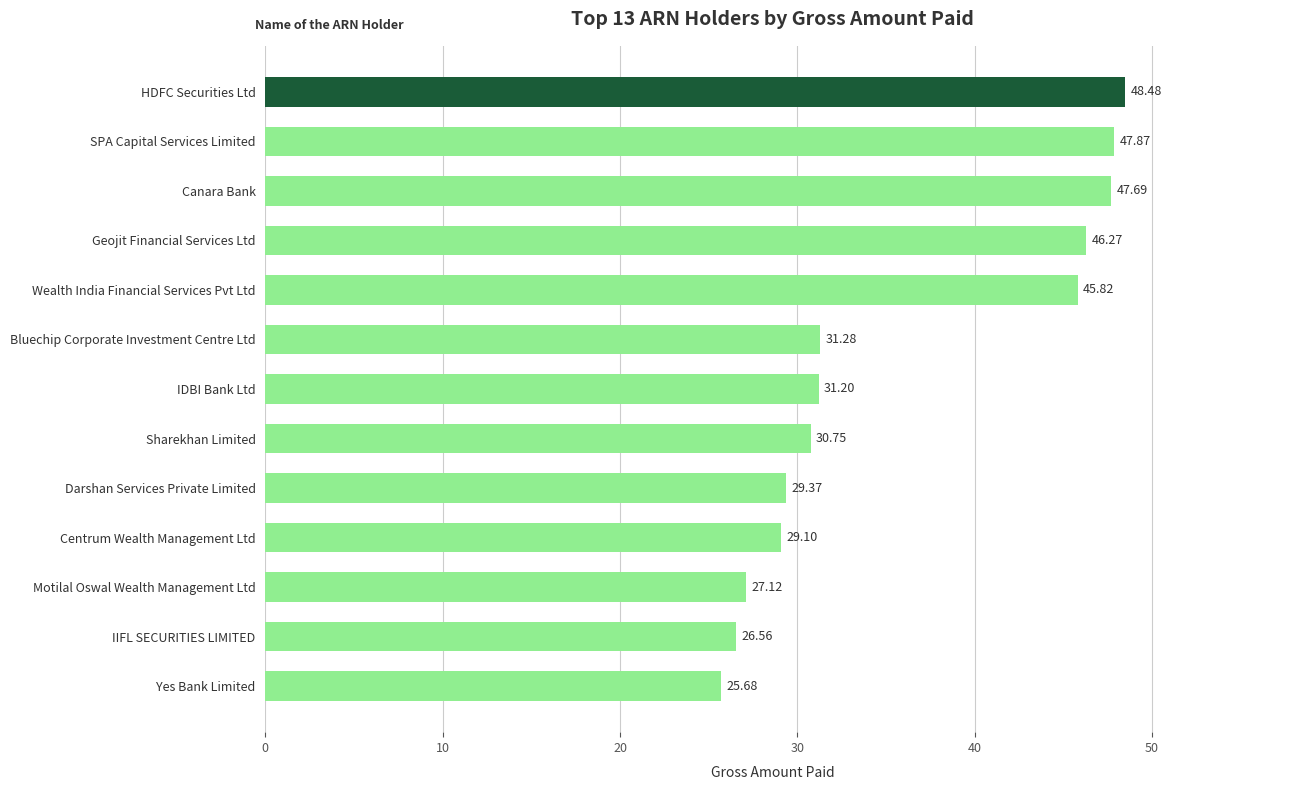

Which category has the highest value across all series?

HDFC Securities Ltd